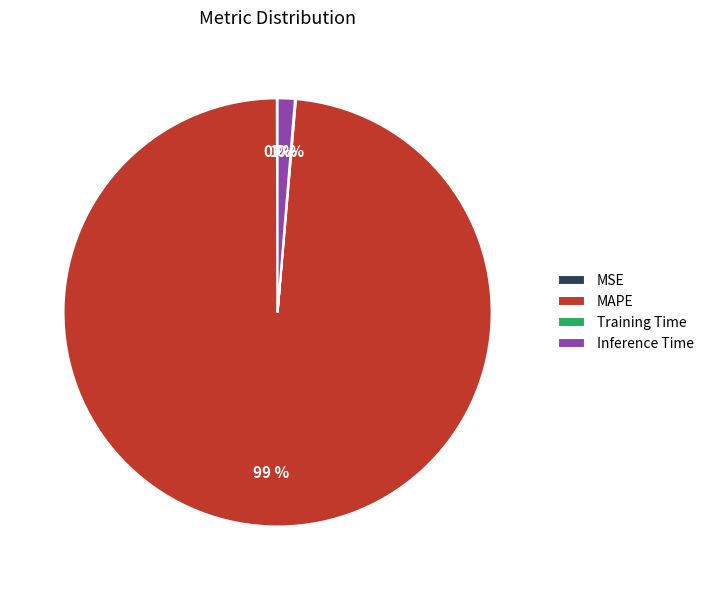

What percentage is the Inference Time slice, to the nearest percent?

1%